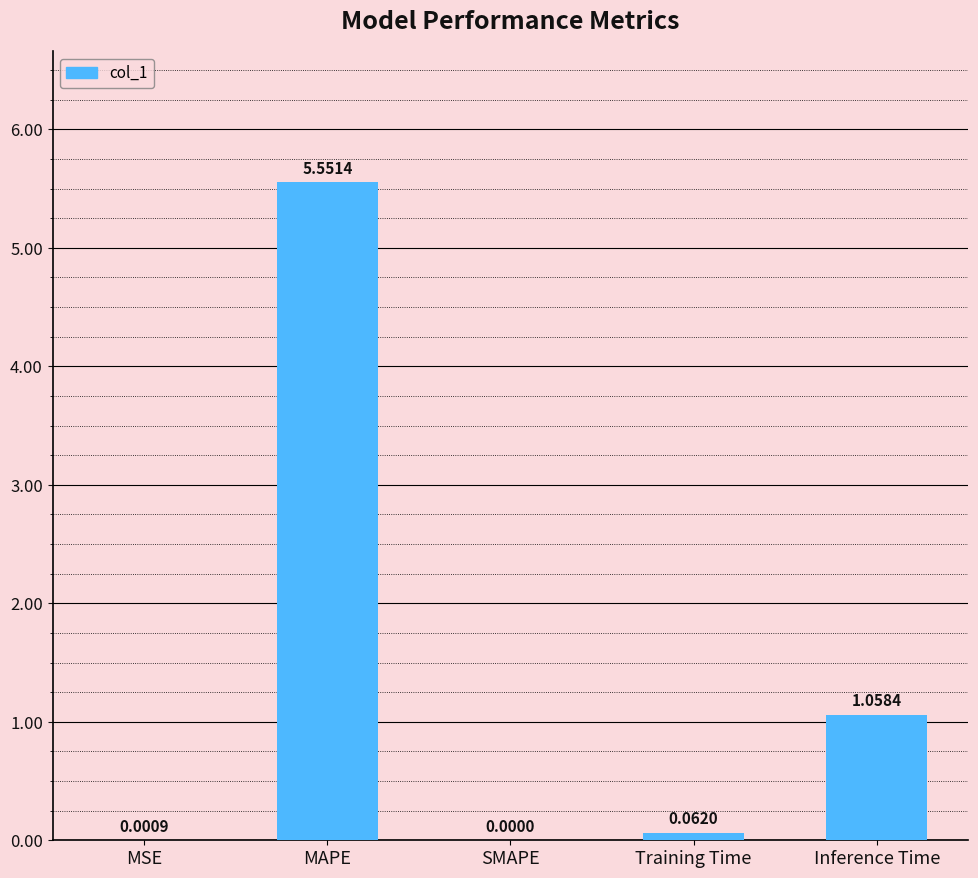

Is it true that the value at SMAPE is 0.0?

True